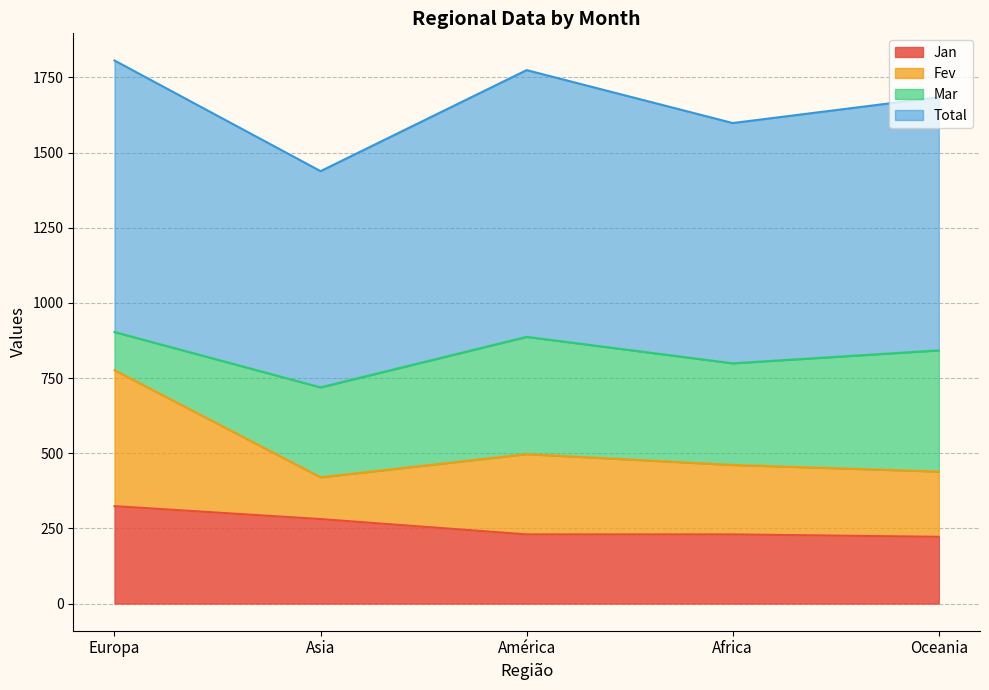

The Jan series shows 409 at Africa. True or false?

False